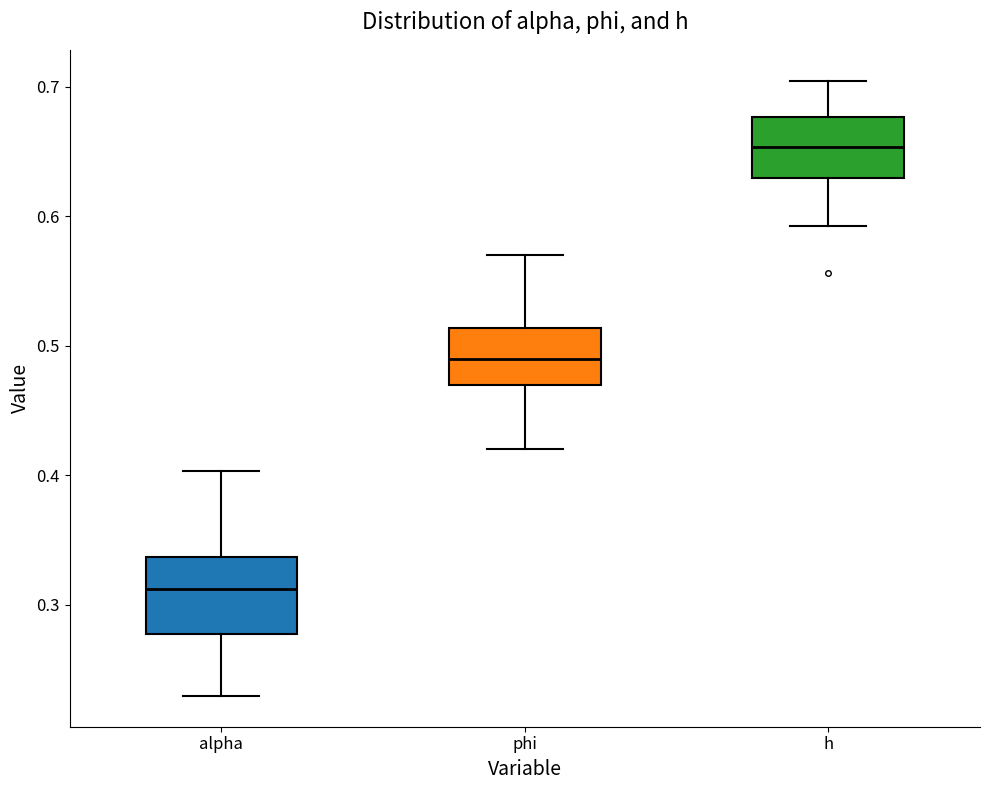

Which box has the lowest median line?

alpha